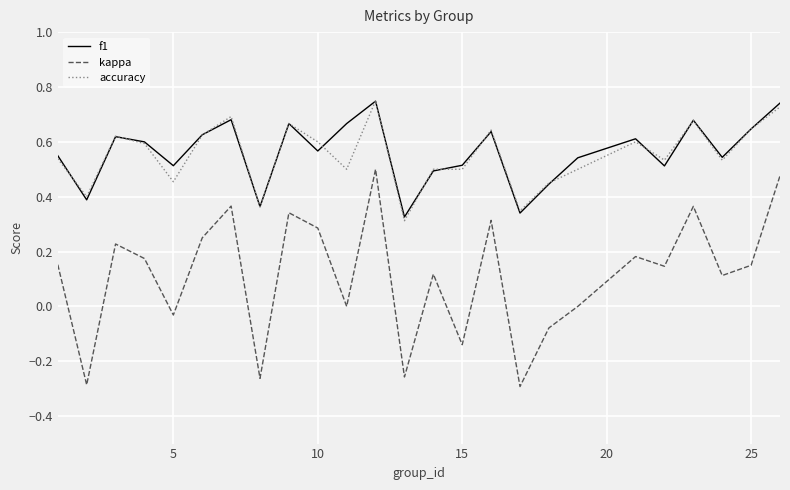

True or false: f1 and kappa cross at least once.

False